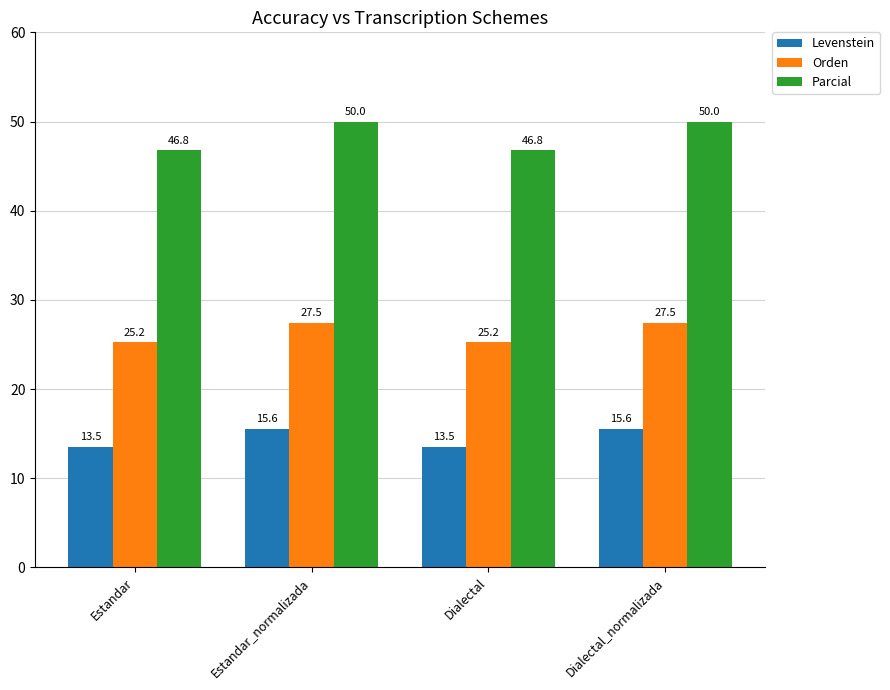

What are all the series names shown in the legend?

Levenstein, Orden, Parcial